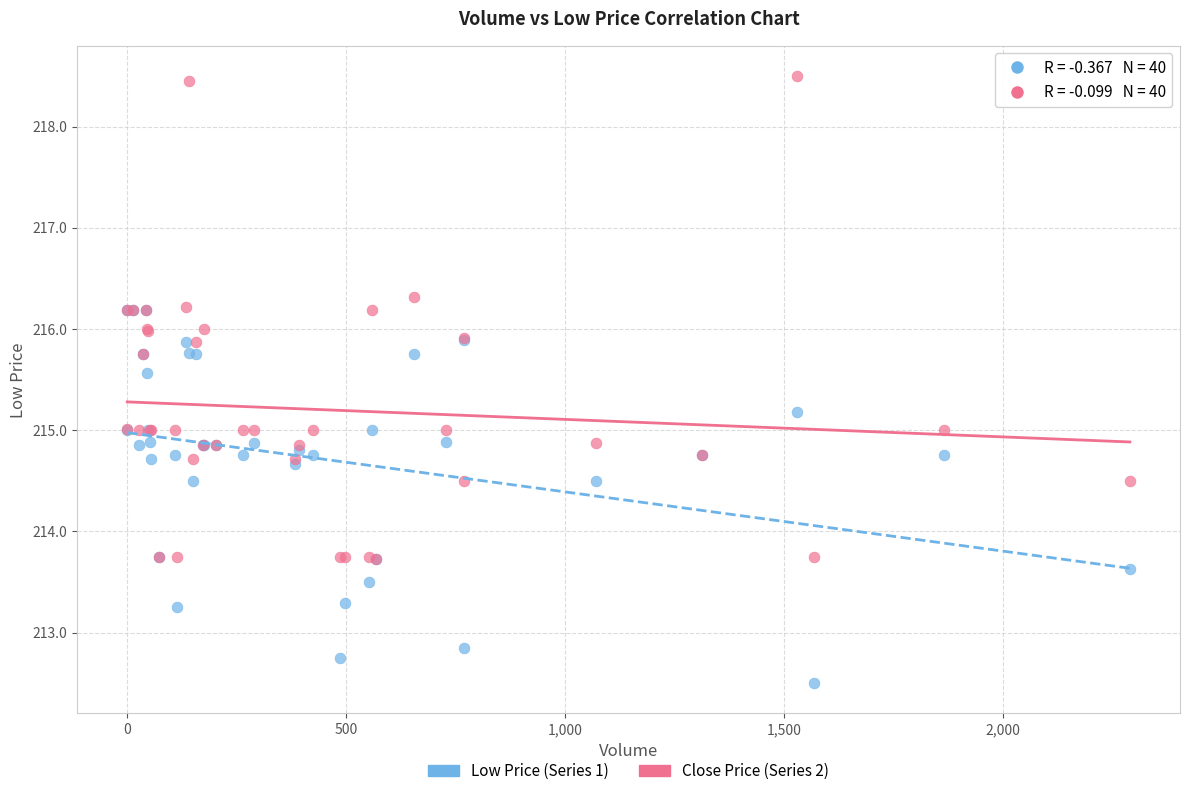

What are all the series names shown in the legend?

Low Price (Series 1), Close Price (Series 2)